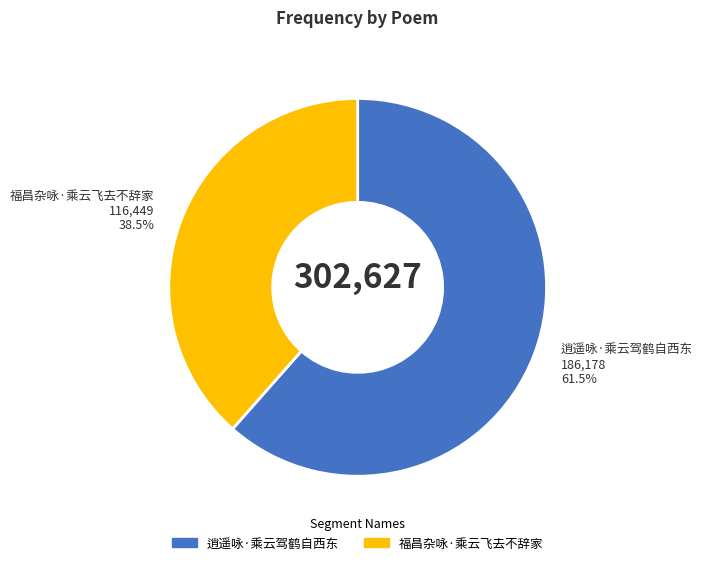

Which slice is the smallest?

福昌杂咏·乘云飞去不辞家